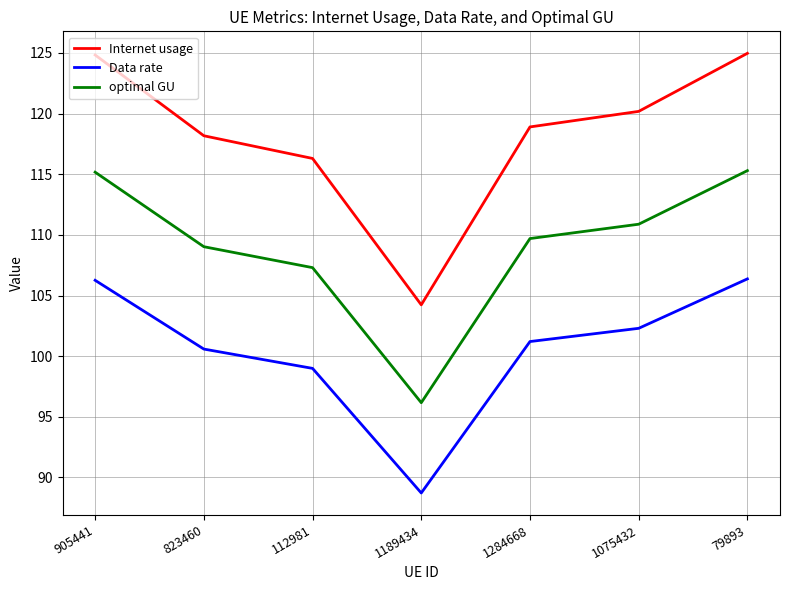

At how many categories does at least one series exceed 115?

6